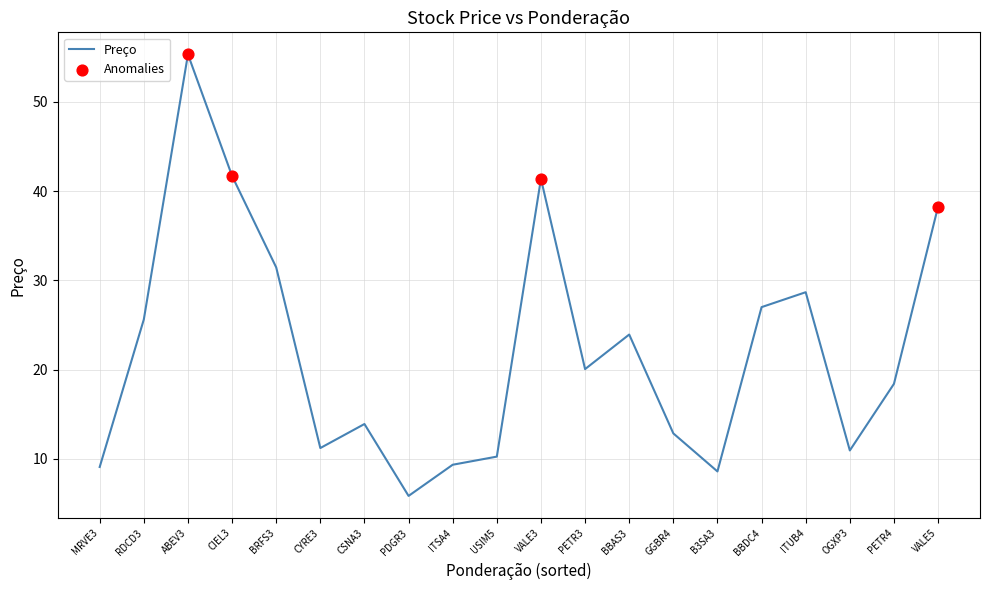

What value does the data have at BBAS3?

23.9